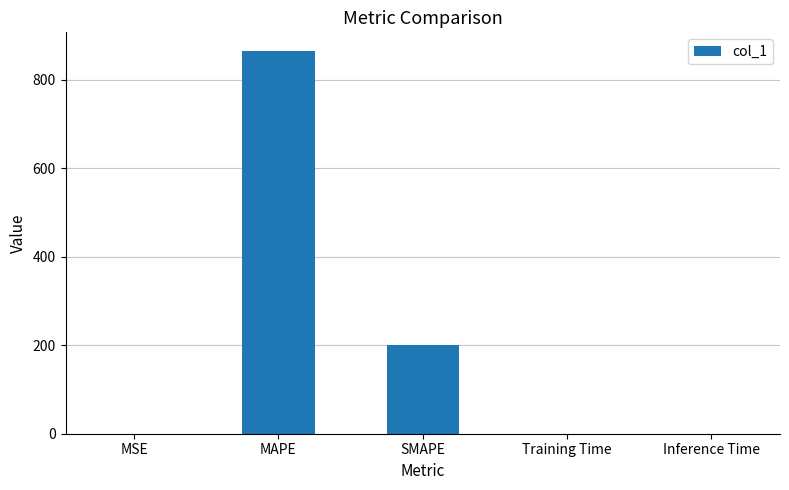

What is the maximum value shown in the chart?

864.1